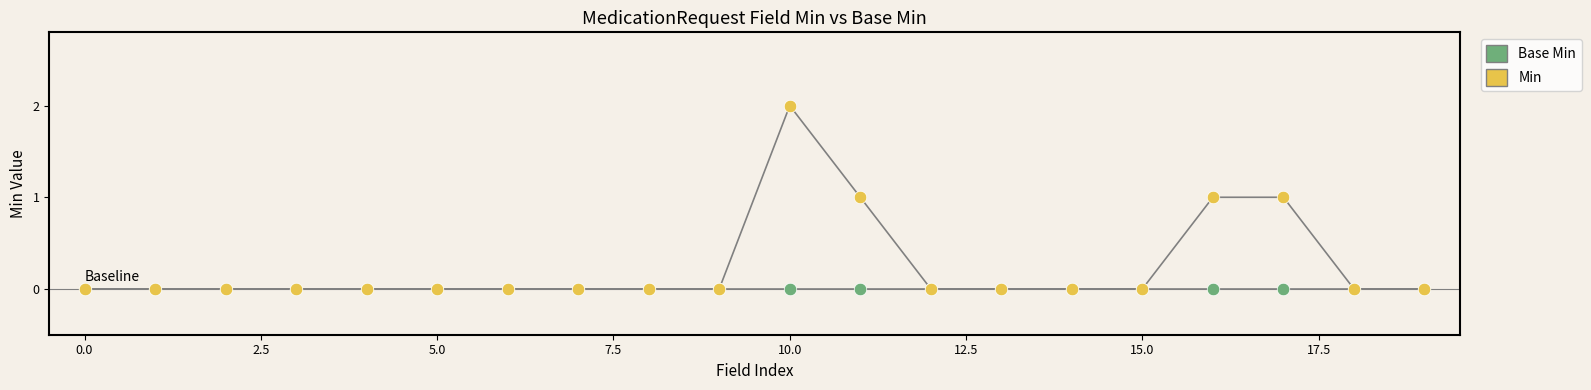

Does the chart have visible grid lines?

No